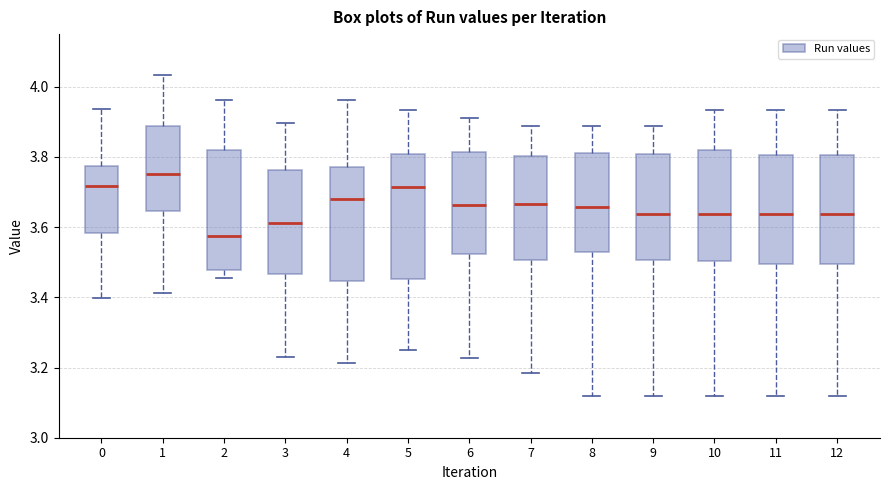

Which box has the lowest median line?

2